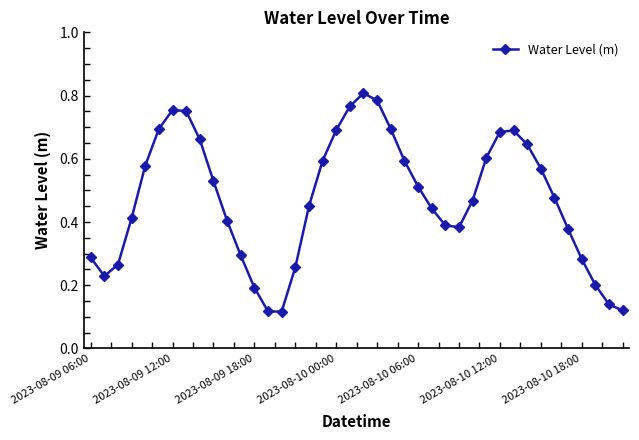

Count the values in the range 0 to 1.

40